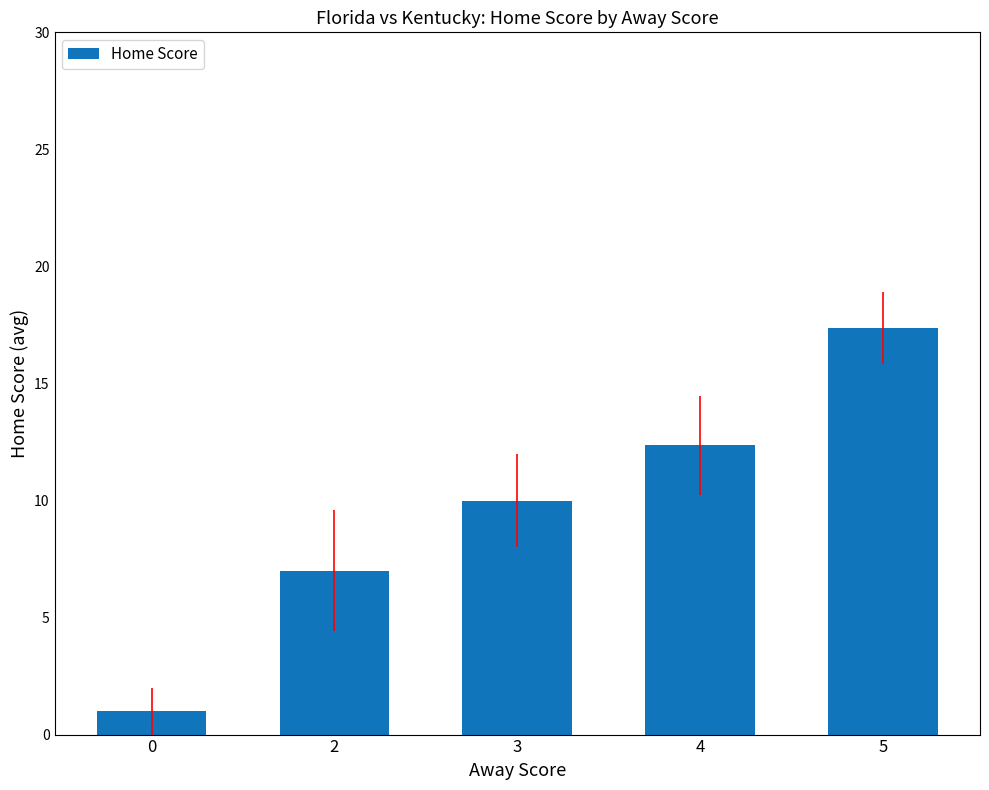

Between 2 and 0, which is larger?

2